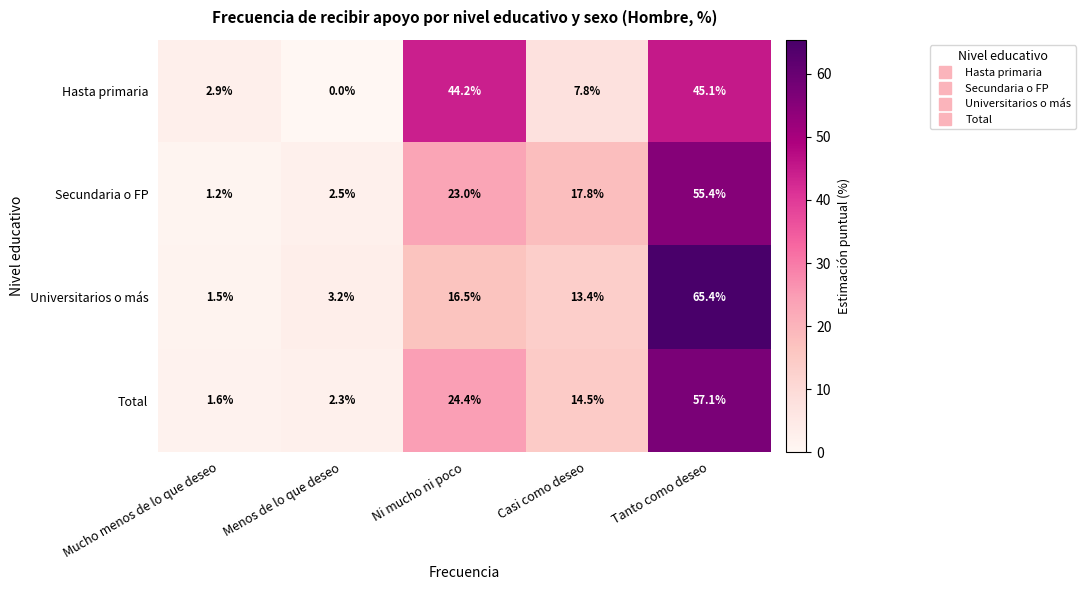

What is the average value of the Secundaria o FP series?

20.0